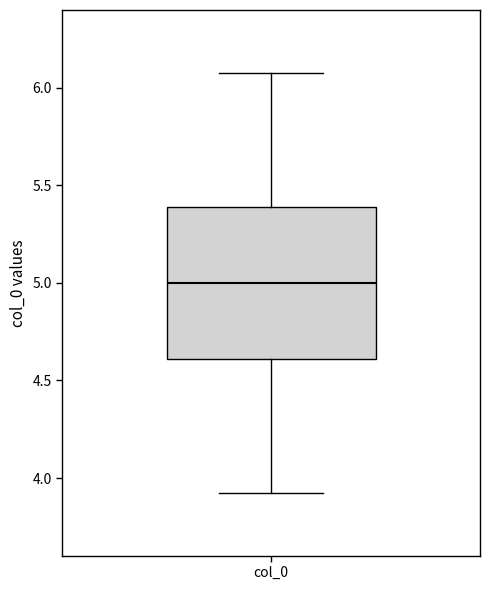

Where is the upper edge of the box for col_0 on the y-axis? The values are not printed on the chart, so give them approximately, as read against the axis.

5.40